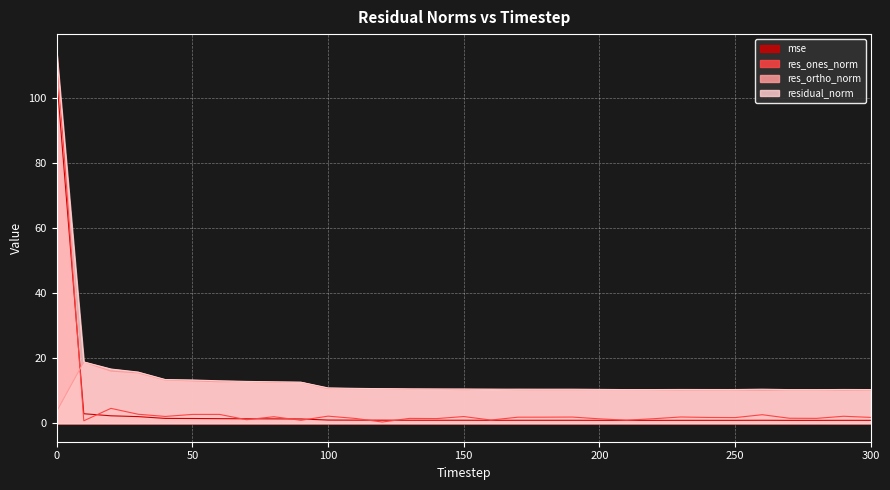

What is the difference between the highest and lowest values at 40?

11.9